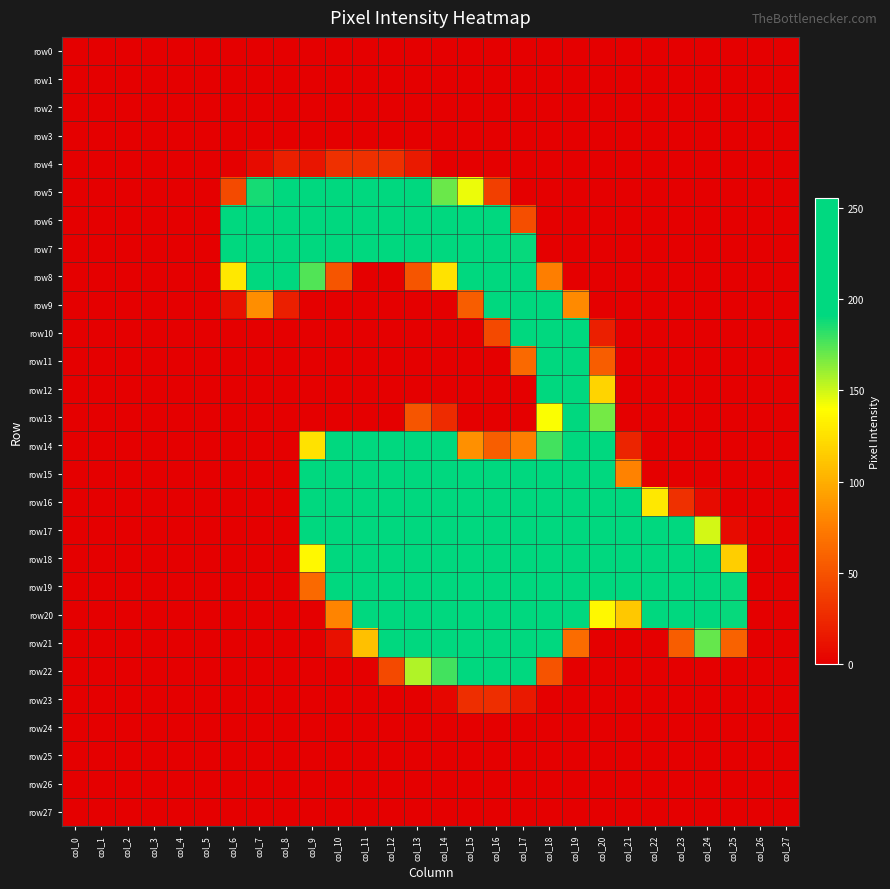

What is the maximum value shown in the chart?

255